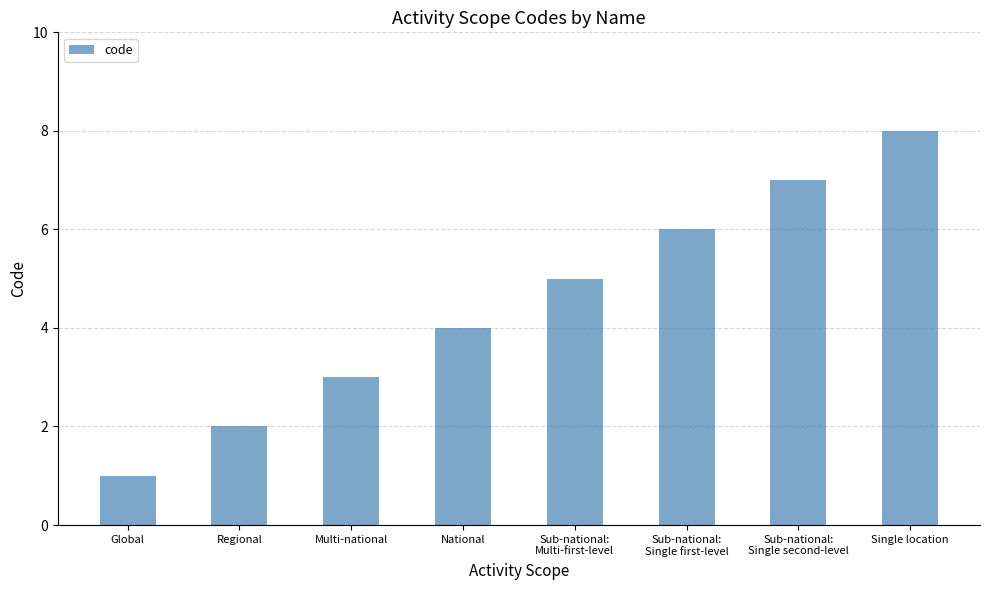

The chart shows a value of 2 at National. True or false?

False